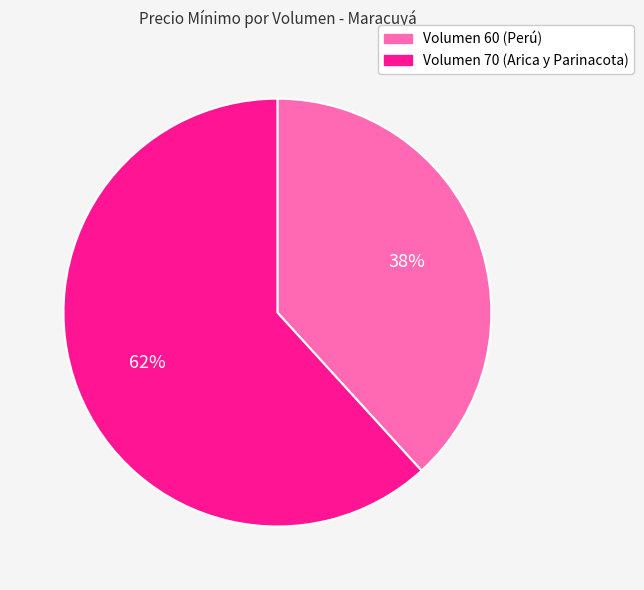

Do Volumen 60 (Perú) and Volumen 70 (Arica y Parinacota) together represent more than half of the pie?

Yes